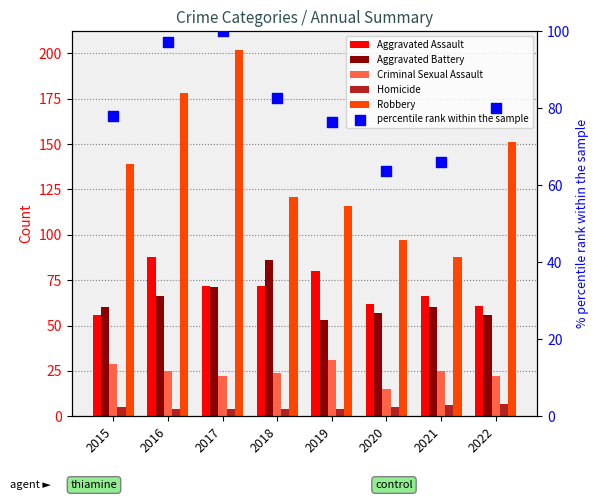

Which series has the largest total across all categories?

Robbery